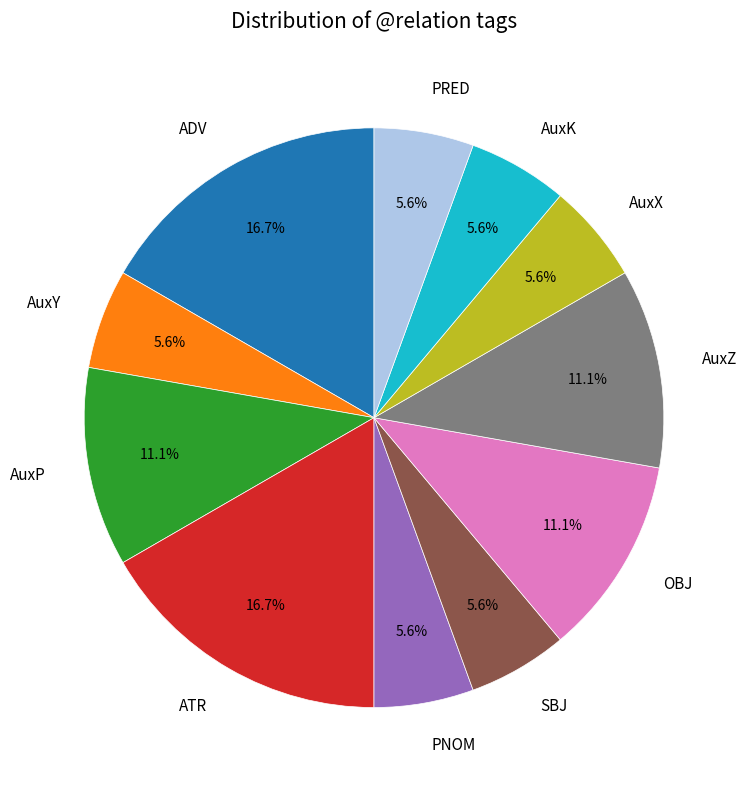

Is there a majority slice in this chart?

No